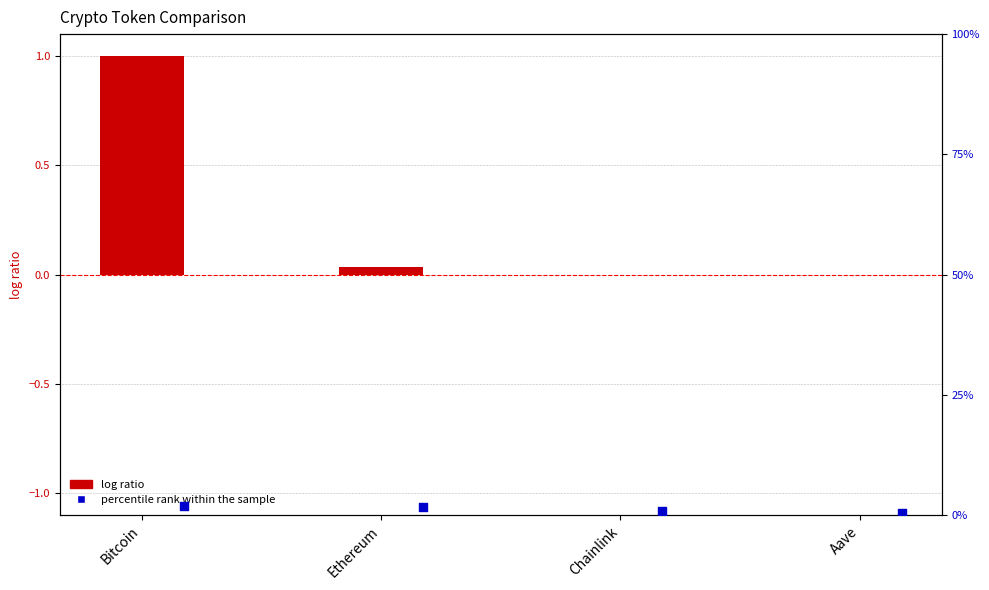

Which series reaches the minimum Y coordinate?

log ratio